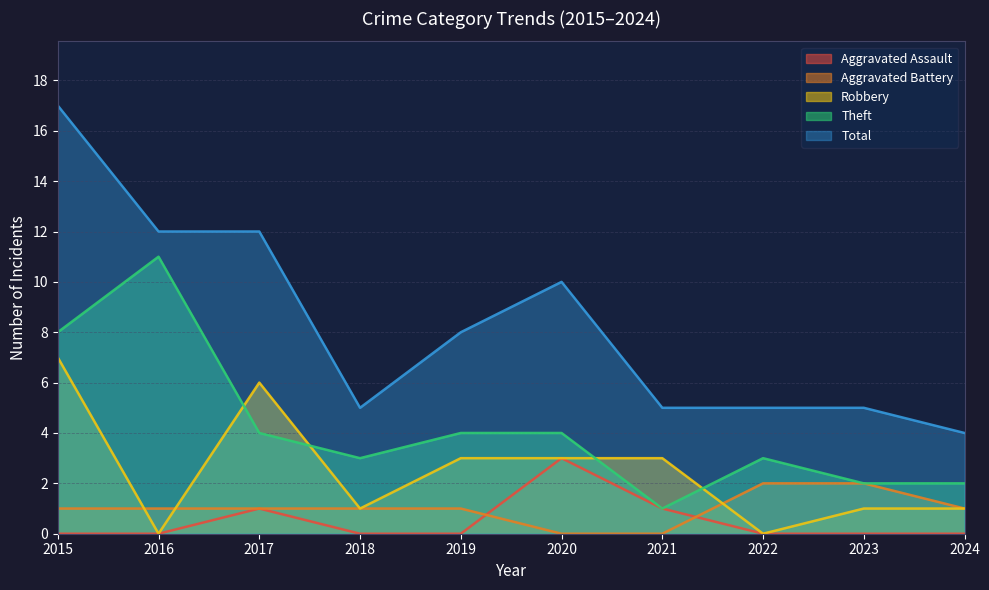

What is the difference between the second highest and second lowest values in the Total series?

7